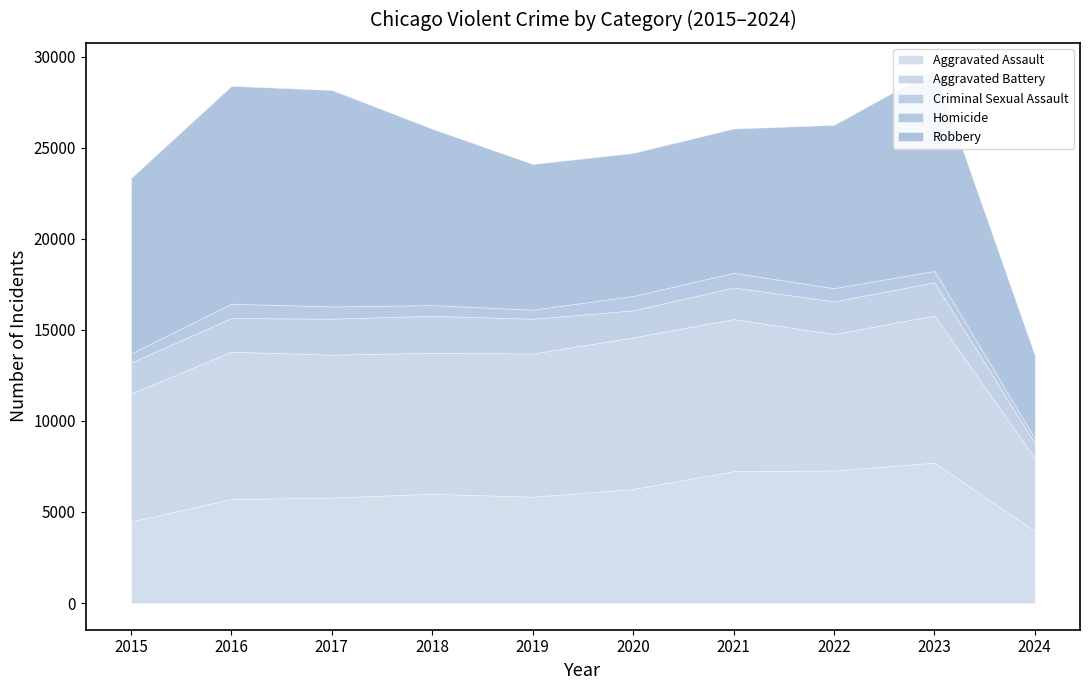

What is the difference between the Criminal Sexual Assault values at 2020 and 2018?

548